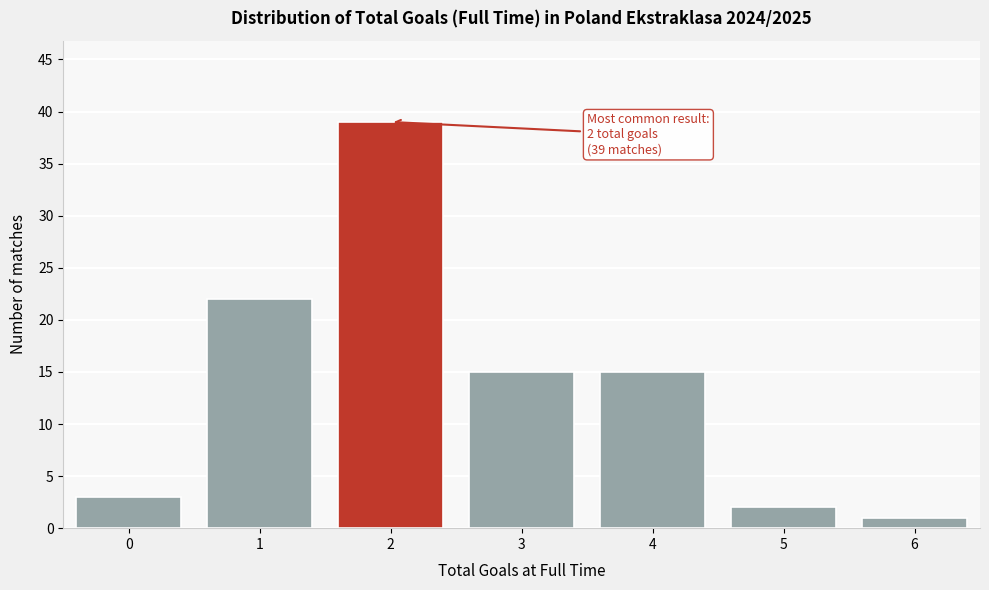

Reading left to right, what are all the values shown in this chart?

3	22	39	15	15	2	1